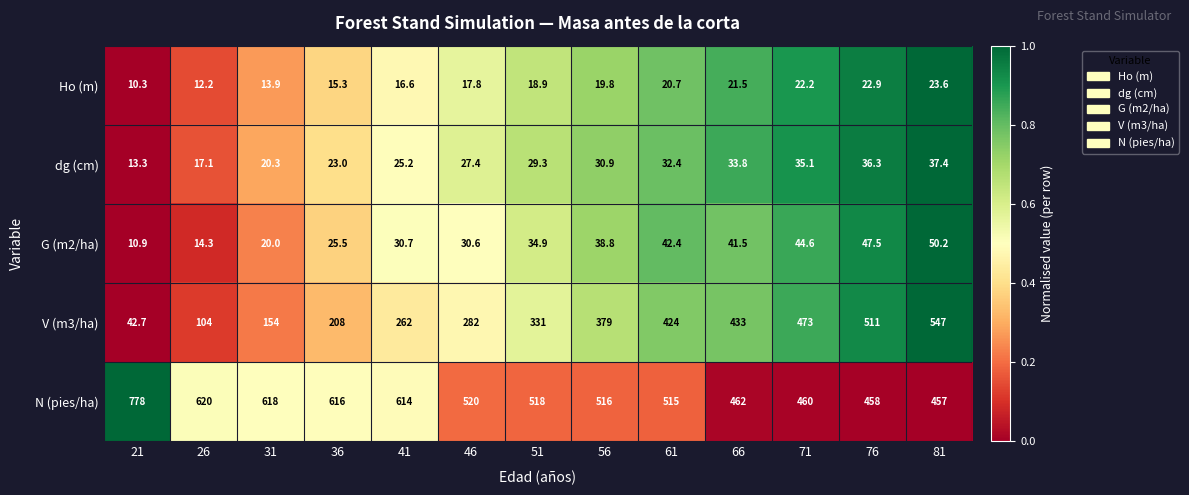

What is the spread (max minus min) of values at 71?

450.8